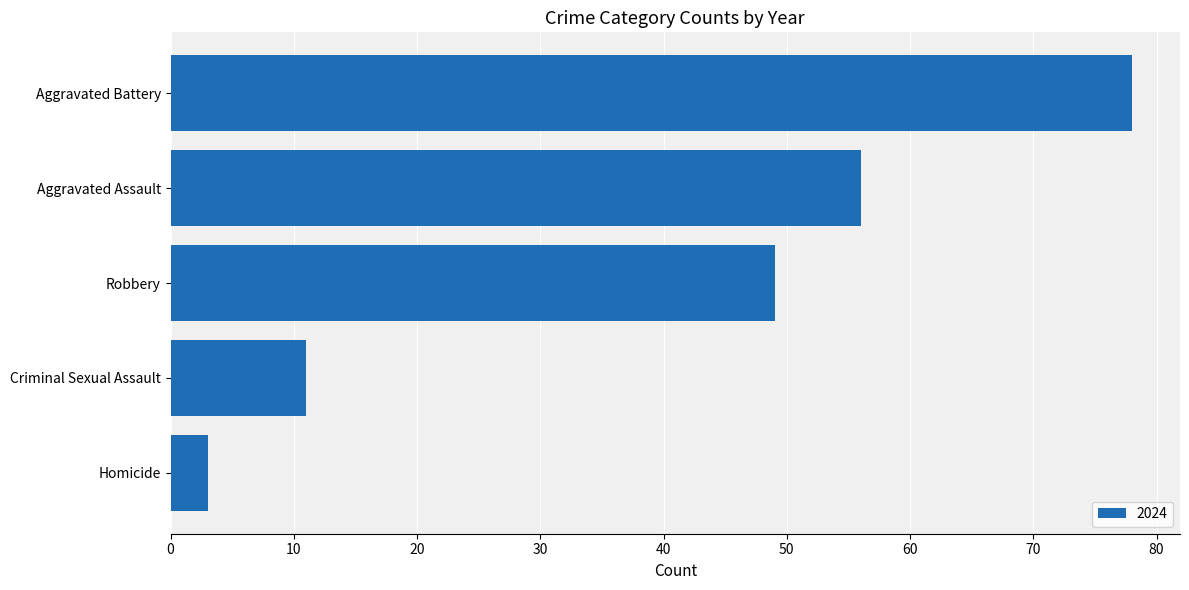

What is the change in value from Aggravated Assault to Robbery?

-7